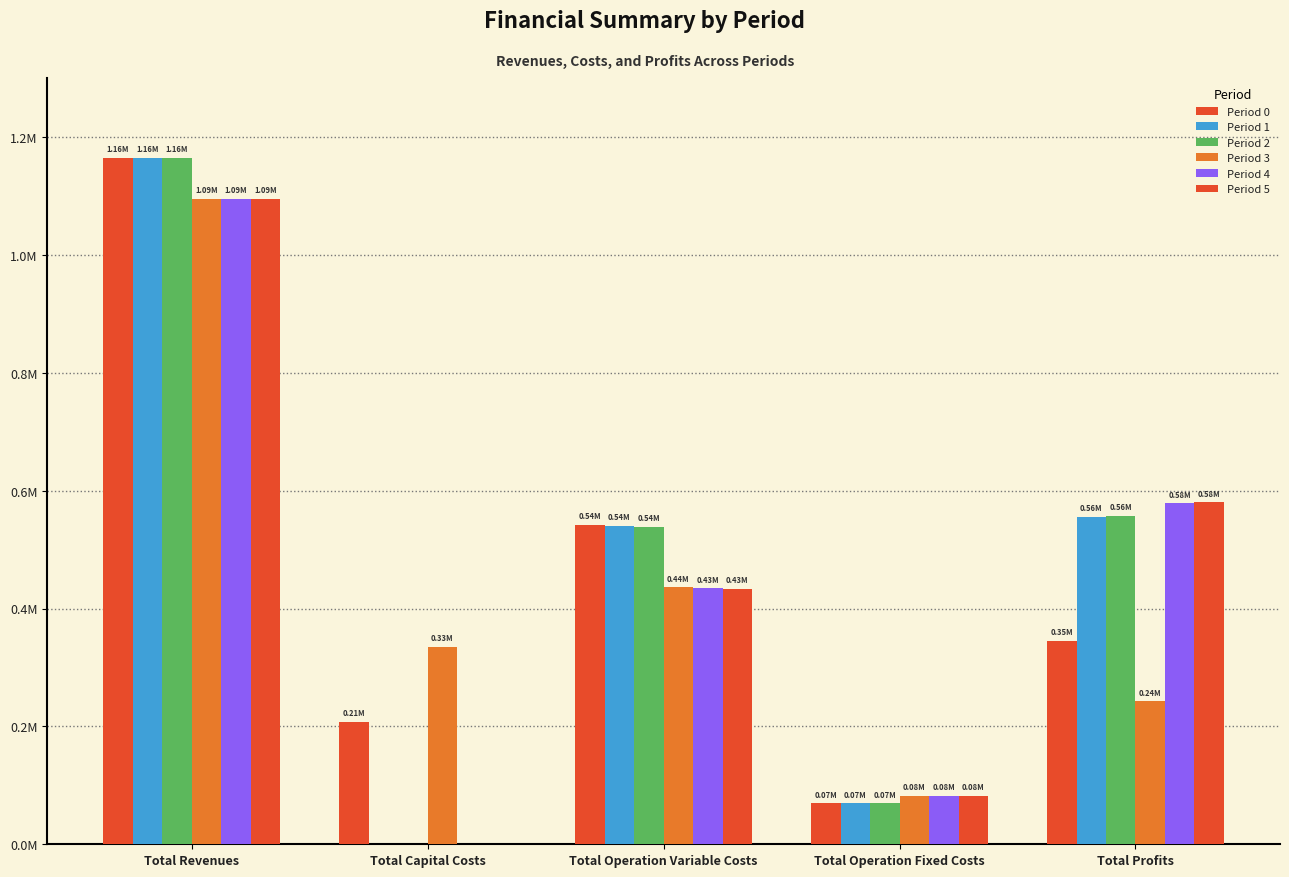

Reading left to right, what are all the values shown in this chart?

Period 0: Total Revenues=1164923.8	Total Capital Costs=207680.0	Total Operation Variable Costs=542144.2	Total Operation Fixed Costs=69499.6	Total Profits=345599.9
Period 1: Total Revenues=1164923.8	Total Capital Costs=0.0	Total Operation Variable Costs=540231.7	Total Operation Fixed Costs=69499.6	Total Profits=555192.5
Period 2: Total Revenues=1164923.8	Total Capital Costs=0.0	Total Operation Variable Costs=538316.5	Total Operation Fixed Costs=69499.6	Total Profits=557107.6
Period 3: Total Revenues=1094933.5	Total Capital Costs=334816.0	Total Operation Variable Costs=435825.1	Total Operation Fixed Costs=81961.4	Total Profits=242331.1
Period 4: Total Revenues=1094933.5	Total Capital Costs=0.0	Total Operation Variable Costs=434404.0	Total Operation Fixed Costs=81961.4	Total Profits=578568.2
Period 5: Total Revenues=1094933.5	Total Capital Costs=0.0	Total Operation Variable Costs=432981.0	Total Operation Fixed Costs=81961.4	Total Profits=579991.2